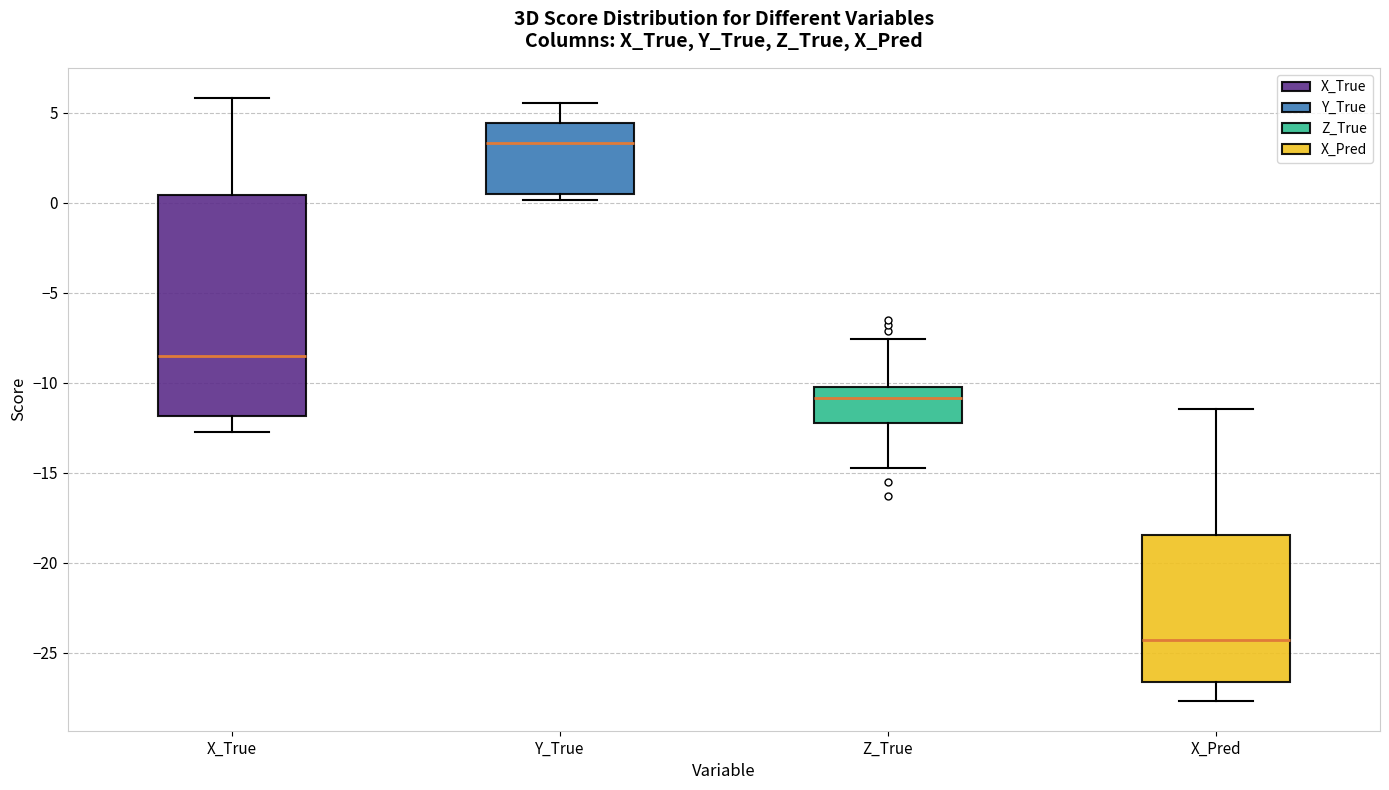

Where does the lower whisker of the box for X_Pred end on the y-axis? The values are not printed on the chart, so give them approximately, as read against the axis.

-27.5